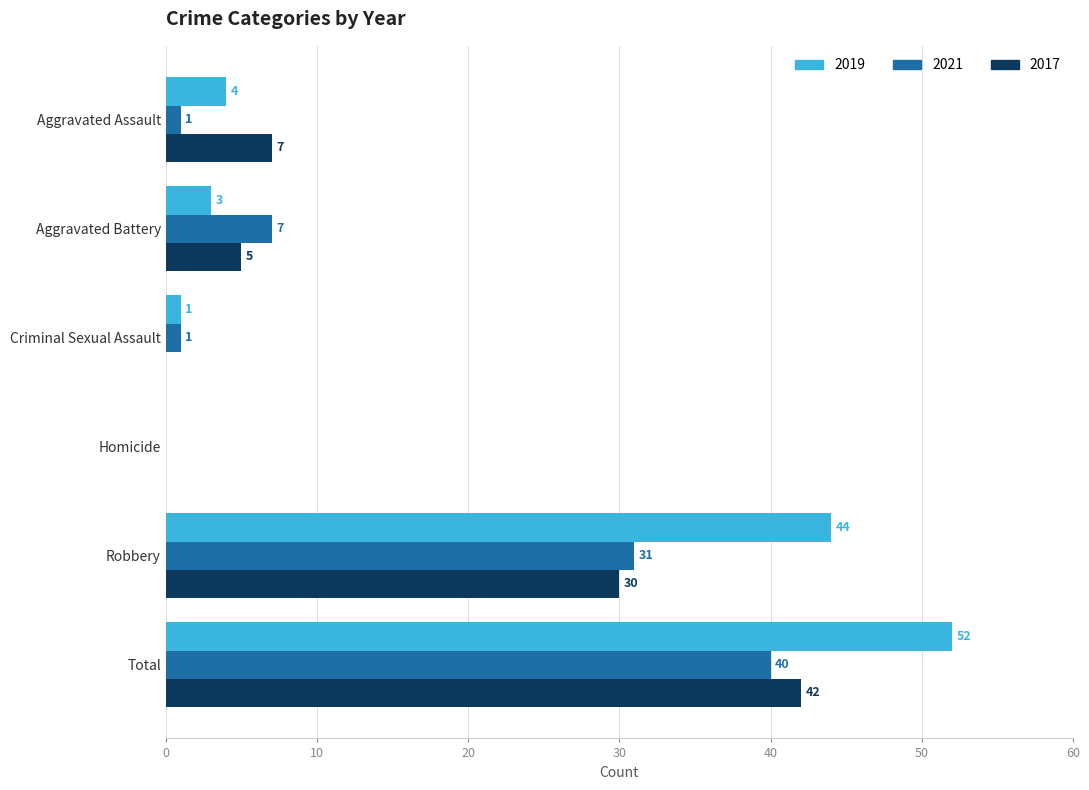

What is the sum of all 2017 values?

84